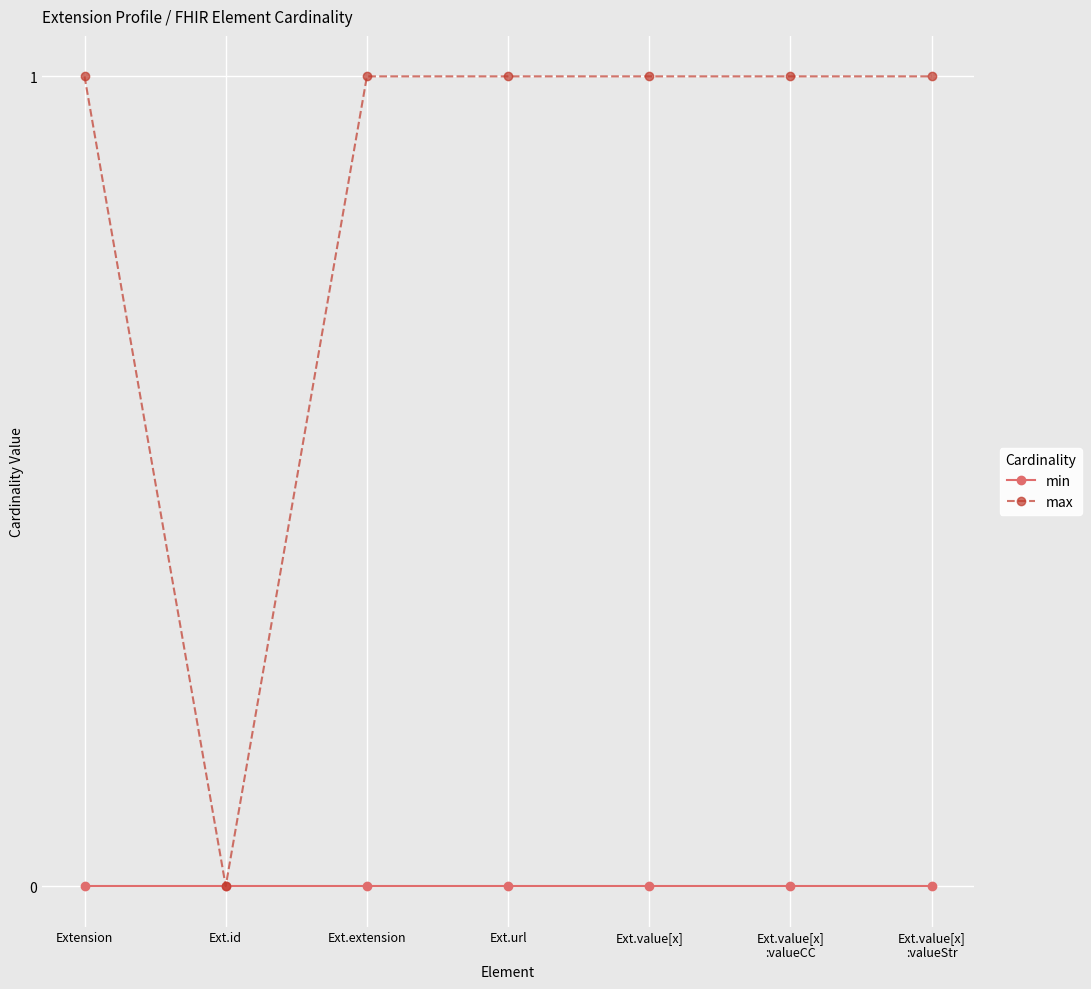

How many series are shown in this chart?

2